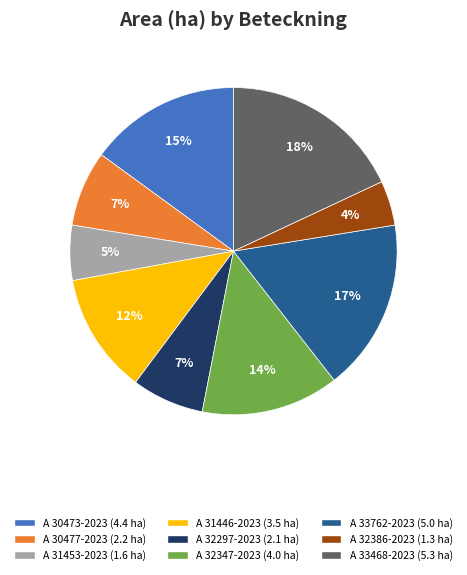

To the nearest percent, what portion does A 32347-2023 represent?

14%